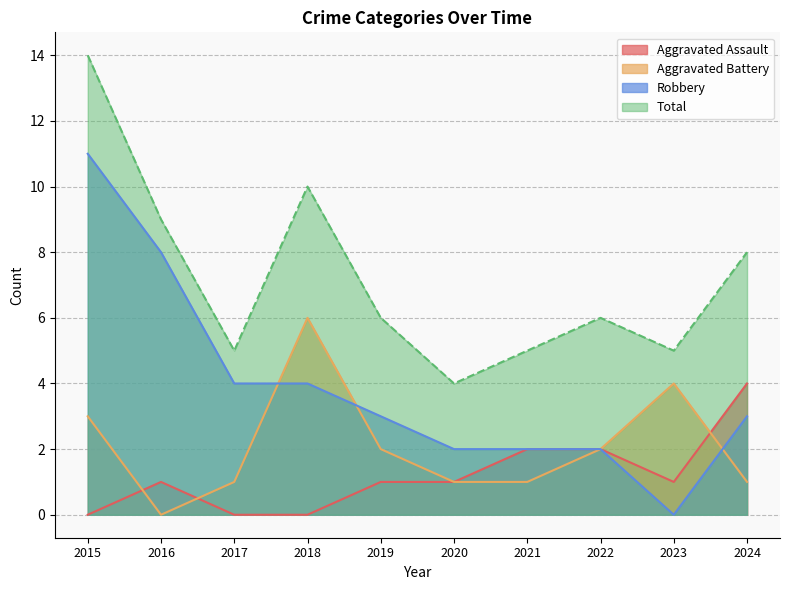

List the series in order of their overall mean, highest first.

Total, Robbery, Aggravated Battery, Aggravated Assault